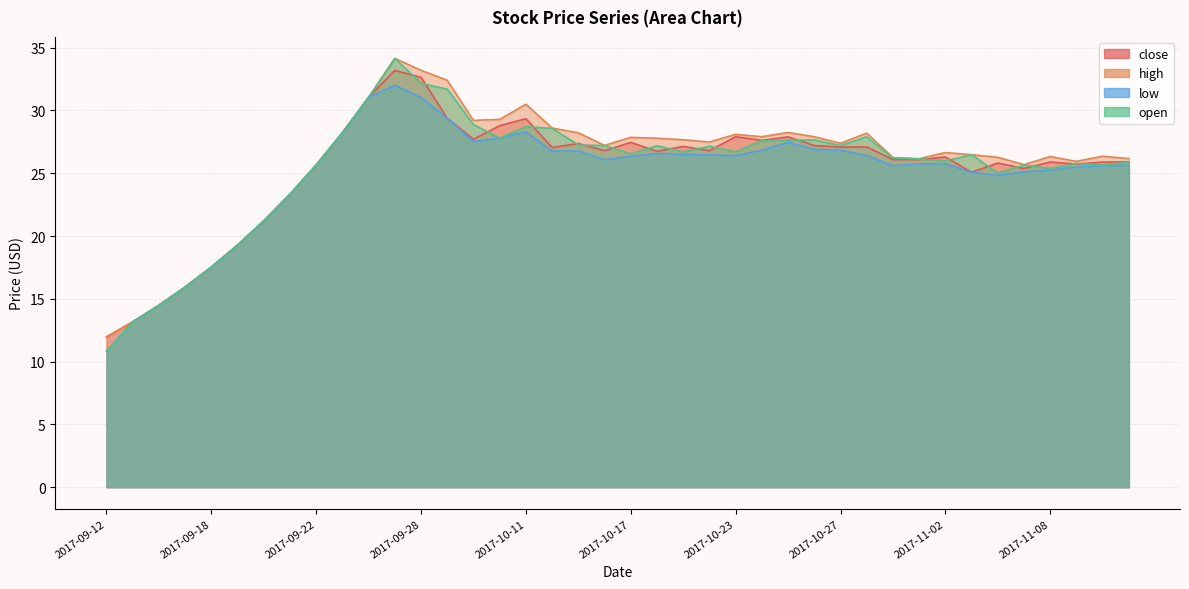

At which category does low reach its first local peak?

2017-09-27